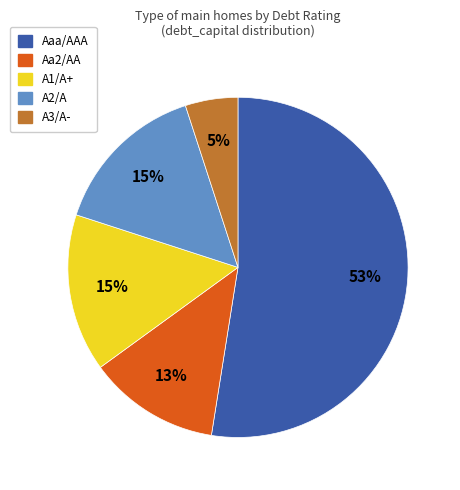

What is the largest slice in the pie chart?

Aaa/AAA